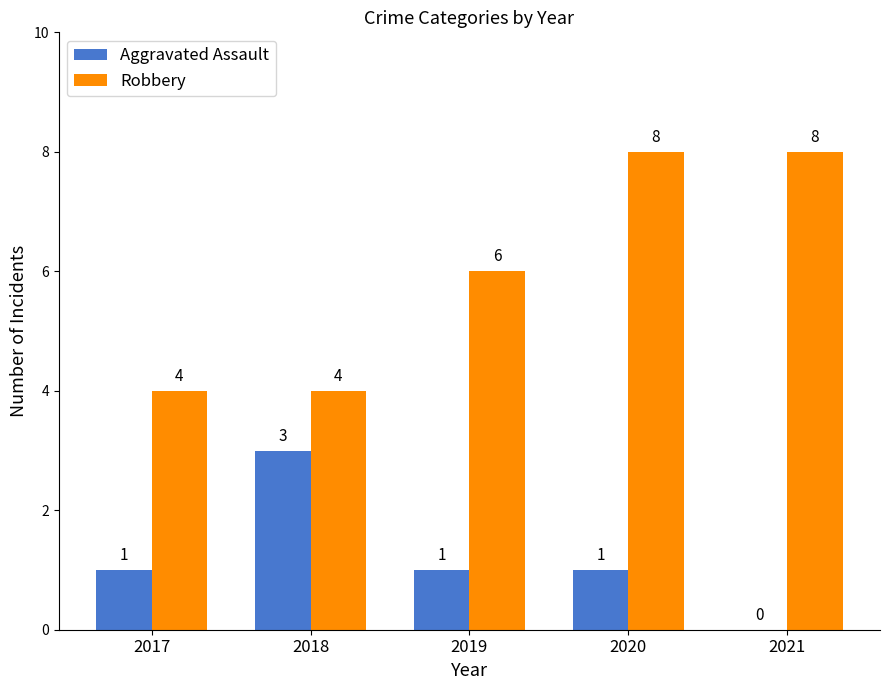

What is the approximate value of Robbery at 2019?

6